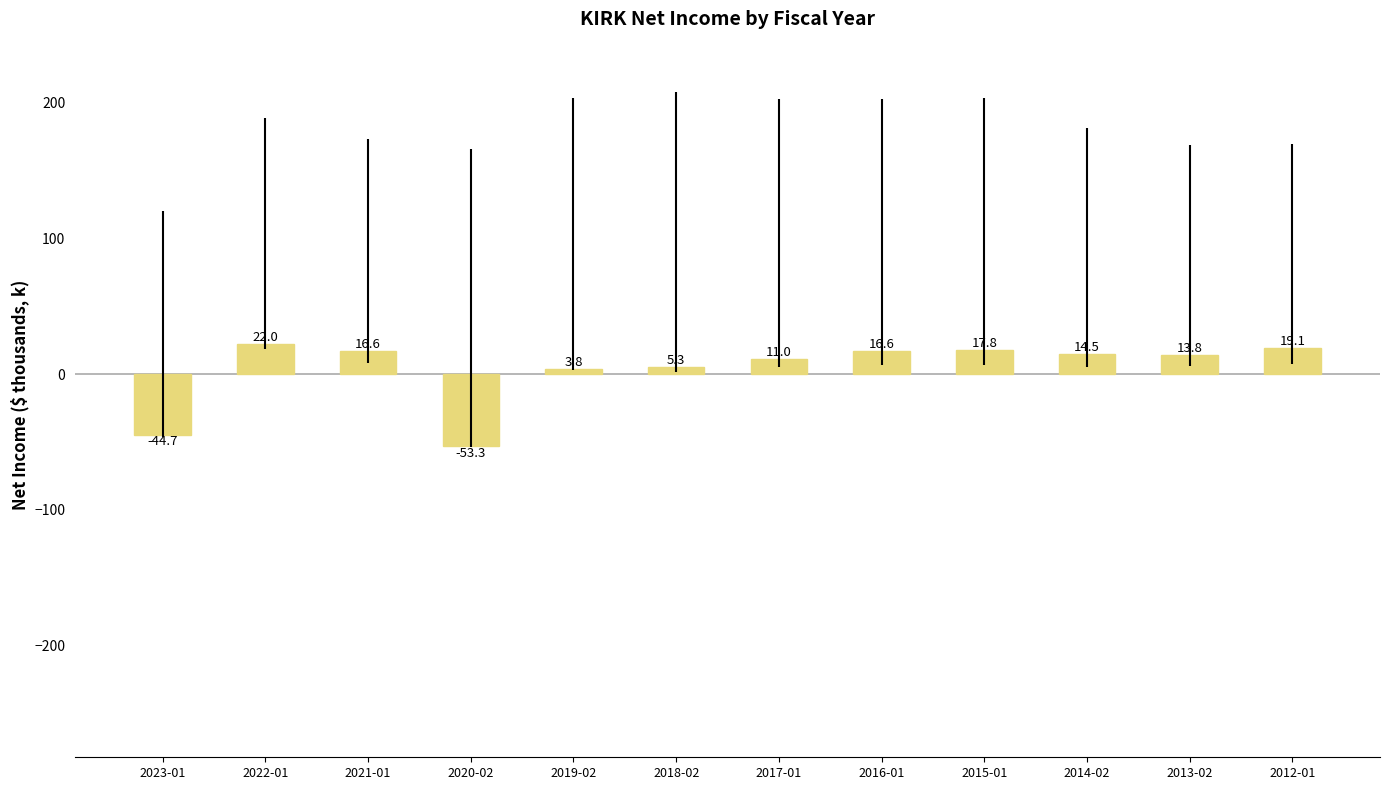

Count the number of values greater than 14.

6